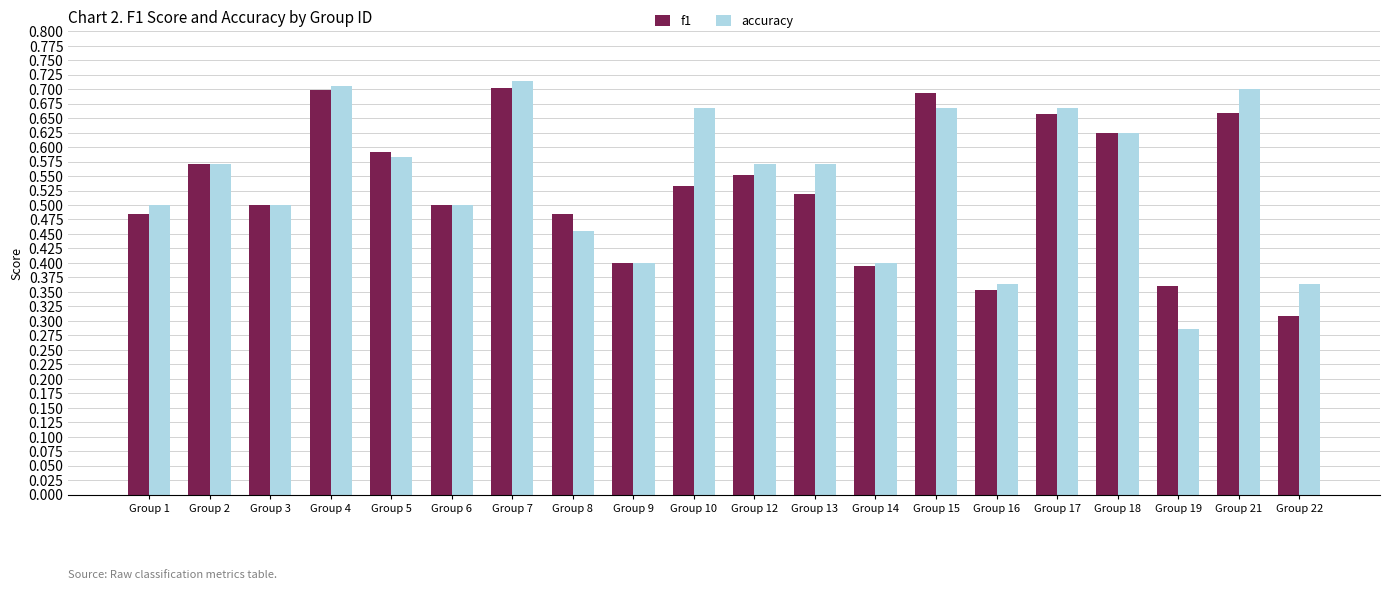

What is the sum of all accuracy values?

10.8